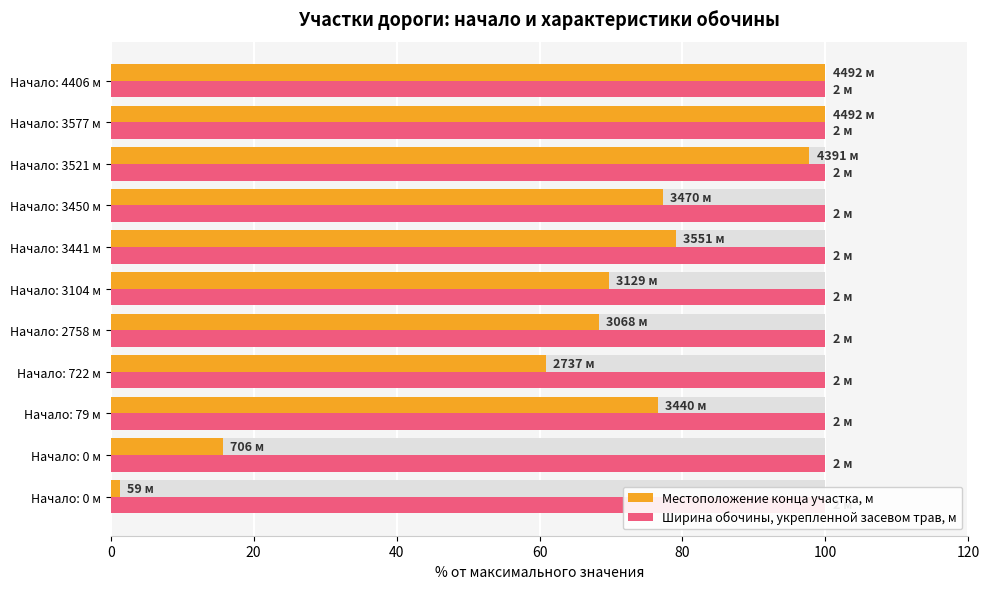

What is the maximum value for Местоположение конца участка, м?

100.0